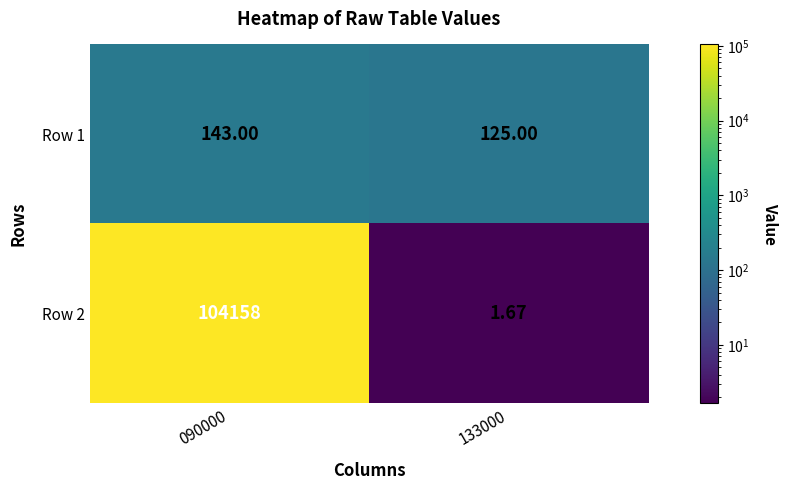

What is the difference between the highest and lowest values at 090000?

104015.0